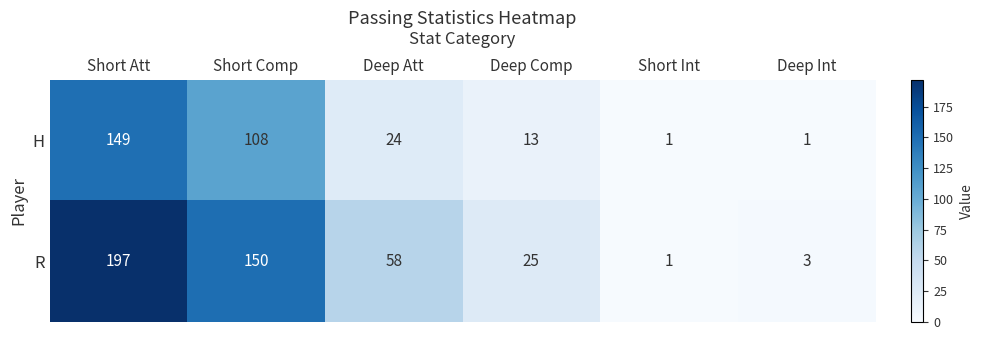

Between Short Att and Deep Att, which series saw the biggest shift?

R